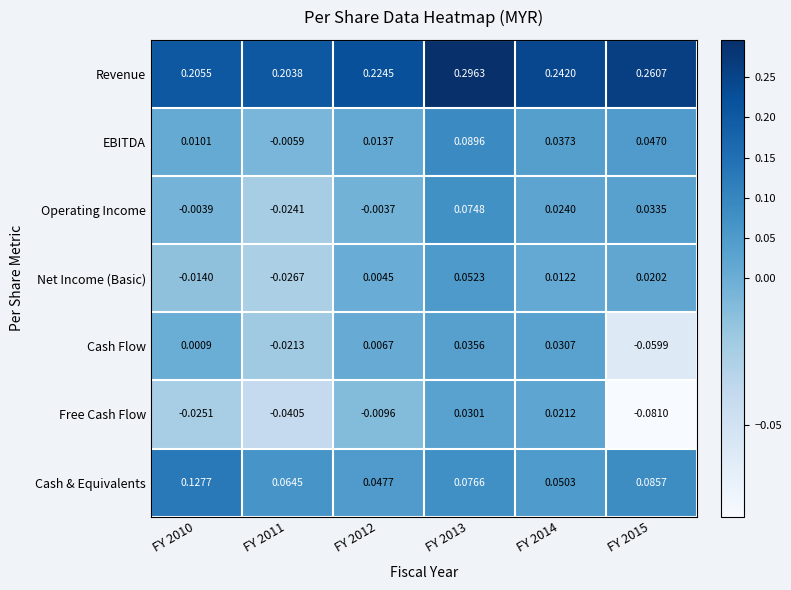

Between FY 2013 and FY 2015, which series saw the biggest shift?

Free Cash Flow